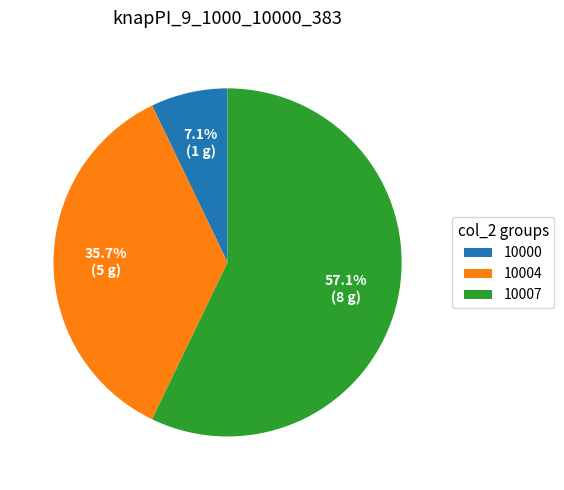

What is the smallest slice in the pie chart?

10000